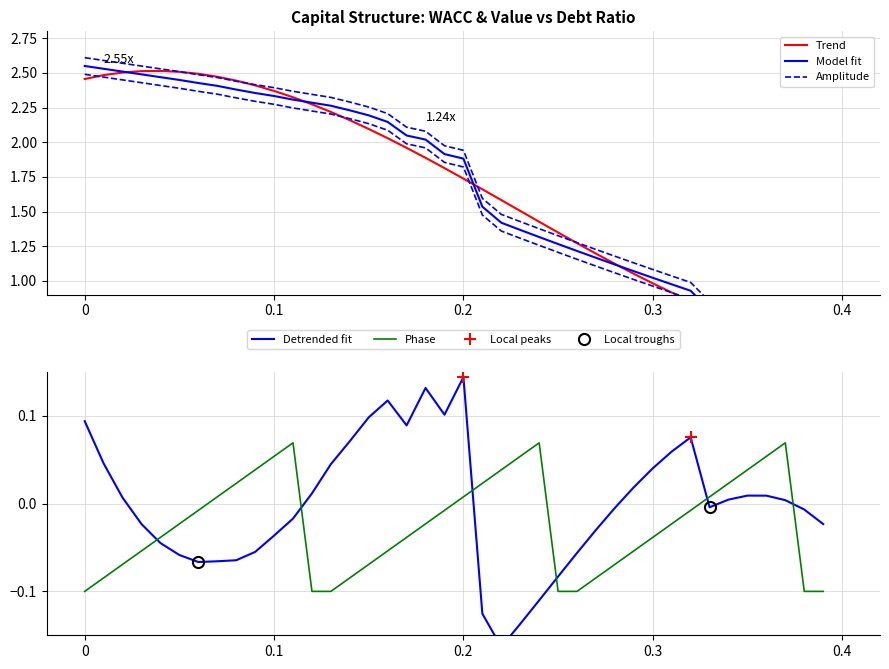

What is the maximum value for enterprise_value?

2.5